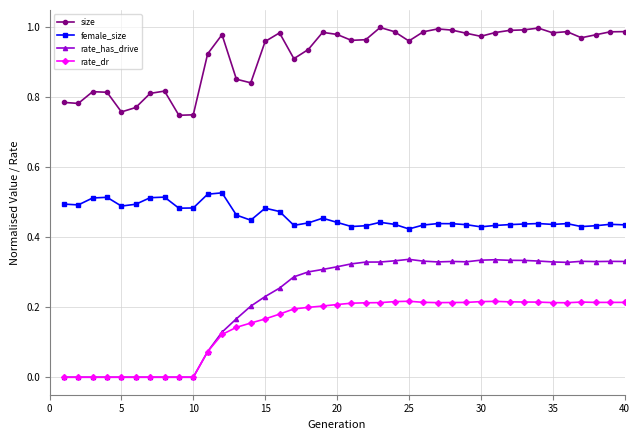

What is the sum of all rate_has_drive values?

8.9